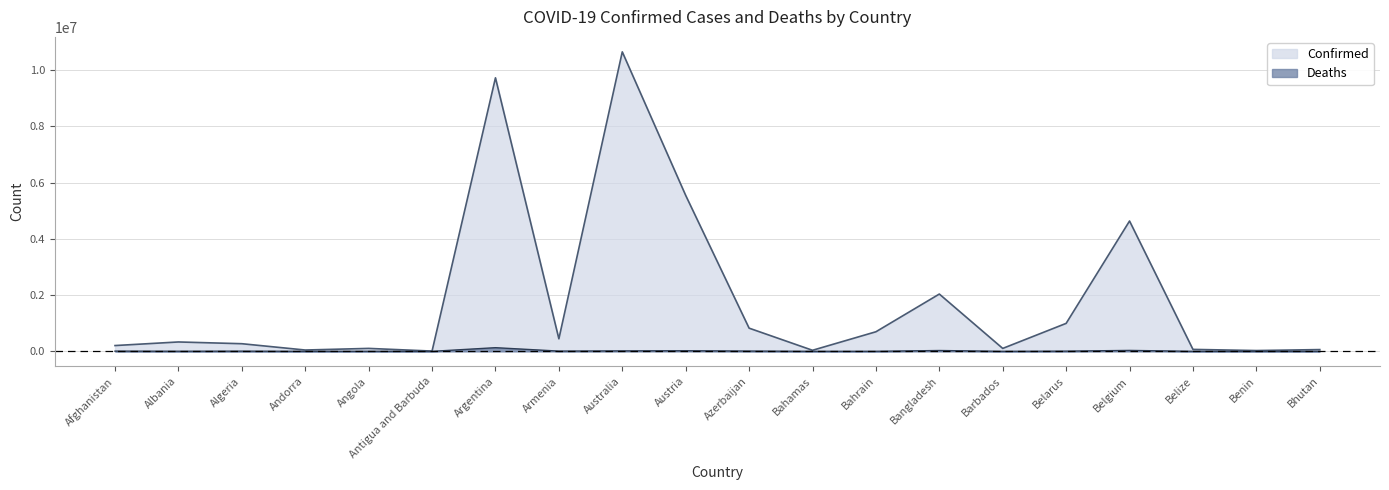

What are all the series names shown in the legend?

Confirmed, Deaths